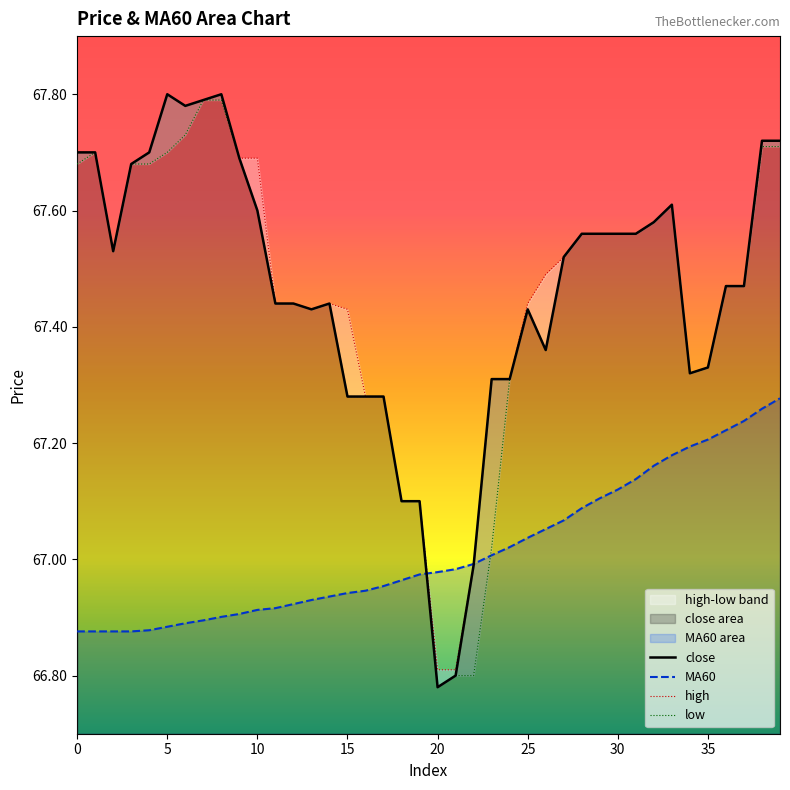

List the series in order of their peak value, lowest first.

MA60, low, close, high